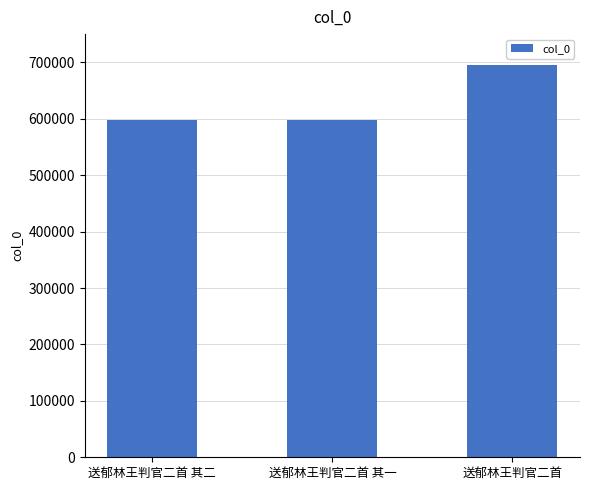

What is the sum of all values?

1891636